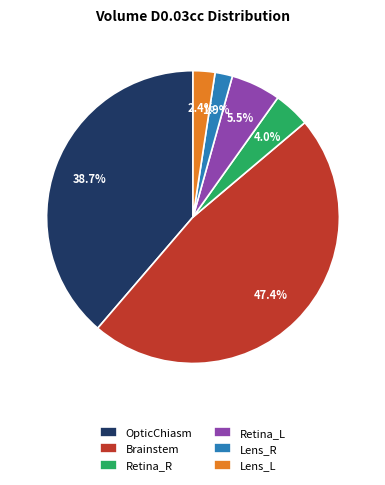

What is the largest slice in the pie chart?

Brainstem